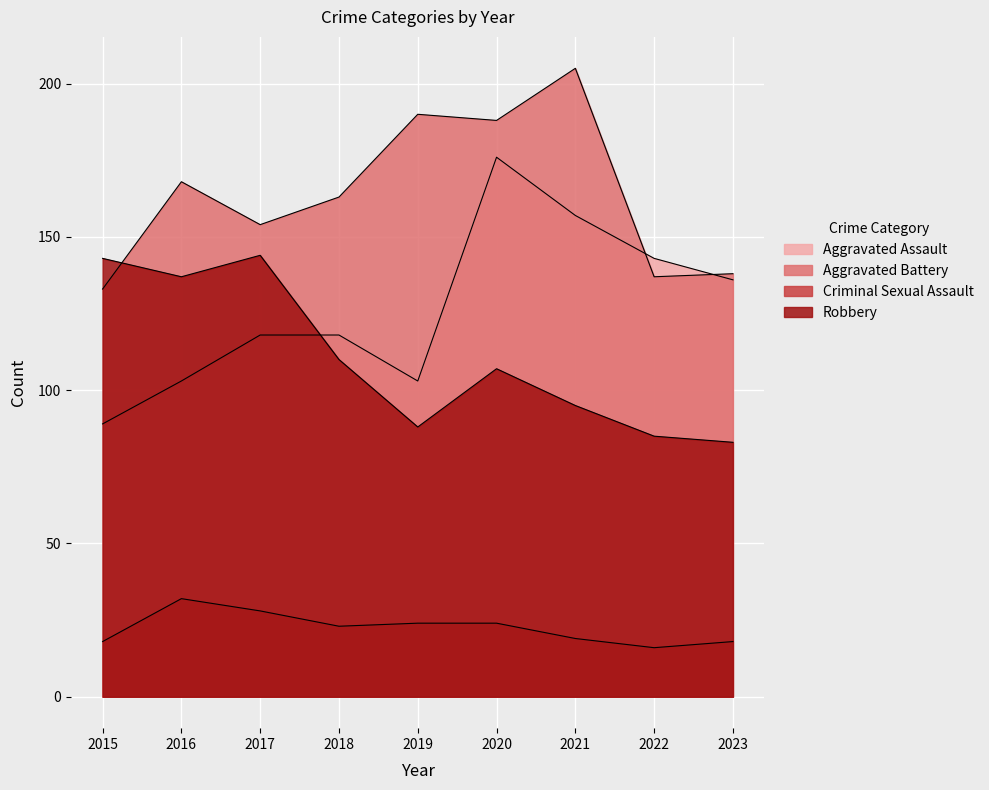

What is the difference between the maximum and minimum values in the Aggravated Assault series?

87